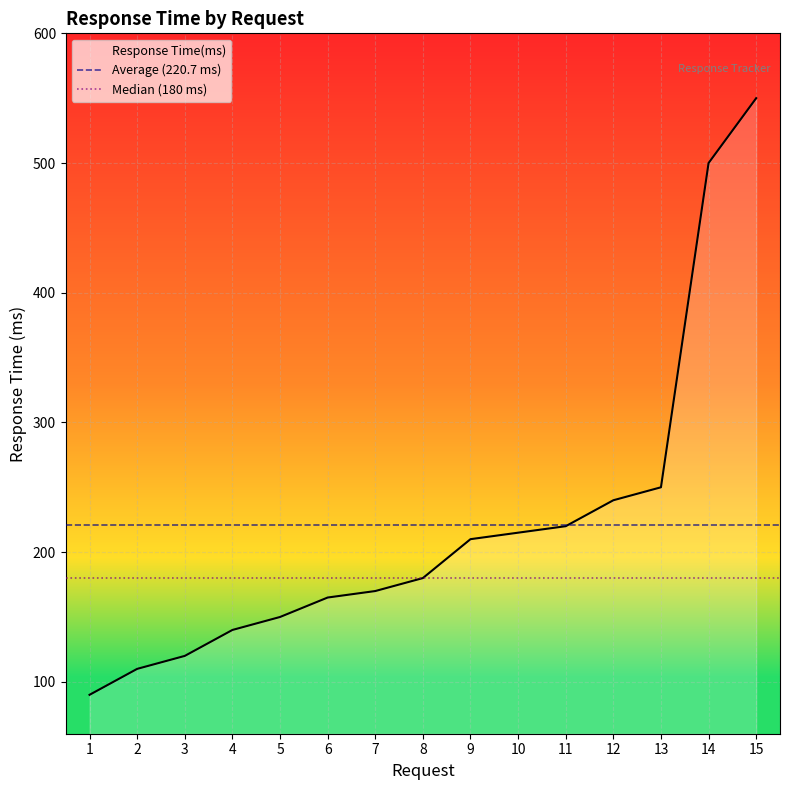

At which label does Response Time(ms) reach its peak?

15